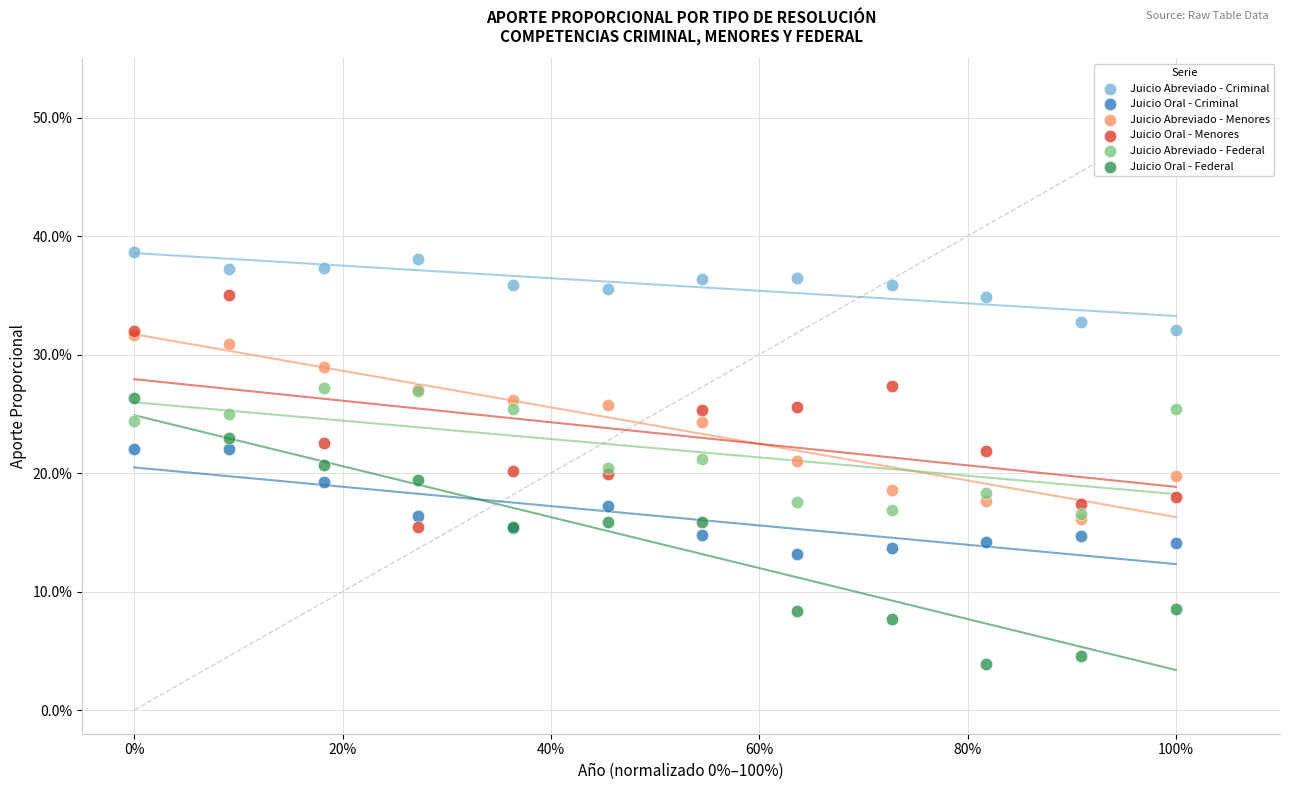

What are all the series names shown in the legend?

Juicio Abreviado - Criminal, Juicio Oral - Criminal, Juicio Abreviado - Menores, Juicio Oral - Menores, Juicio Abreviado - Federal, Juicio Oral - Federal